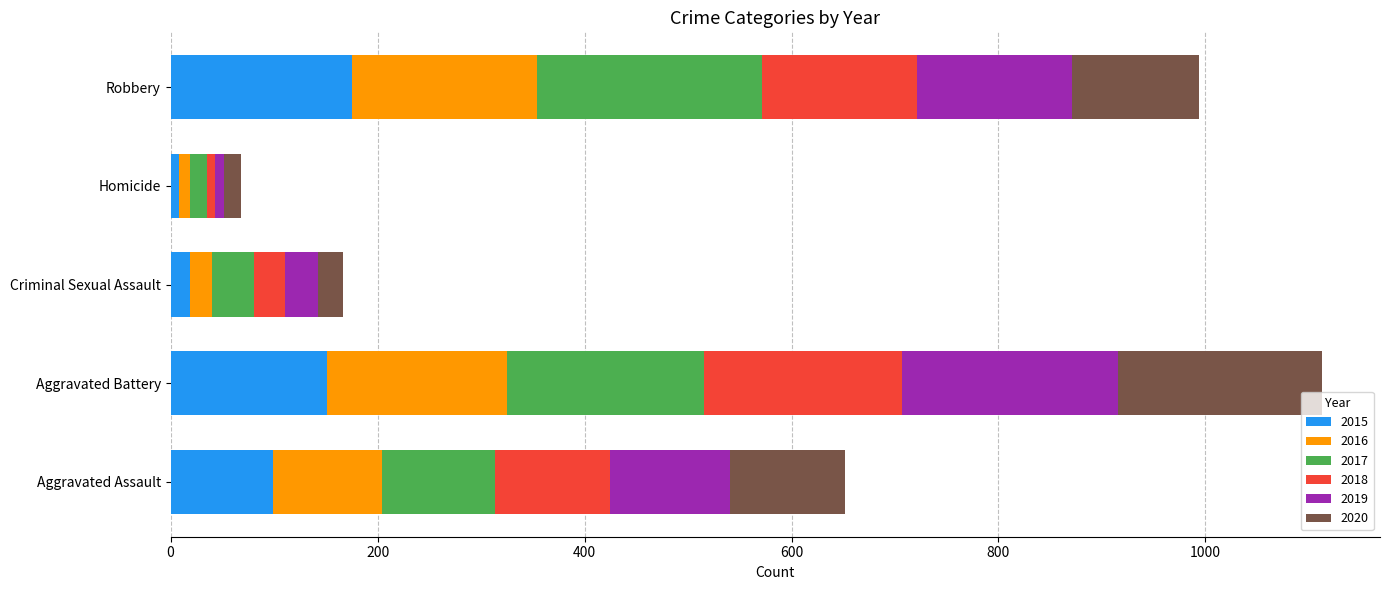

At which category is the sum across all series the highest?

Aggravated Battery